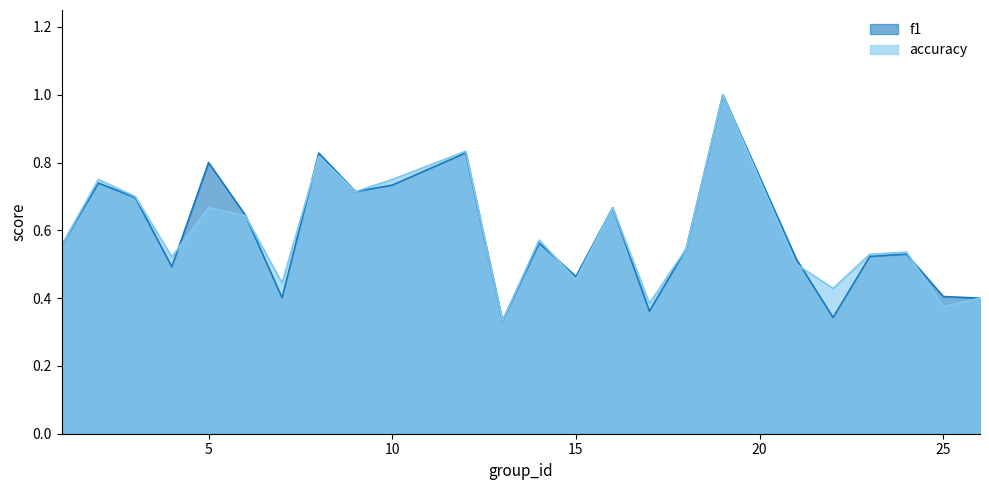

At which label does accuracy reach its peak?

19